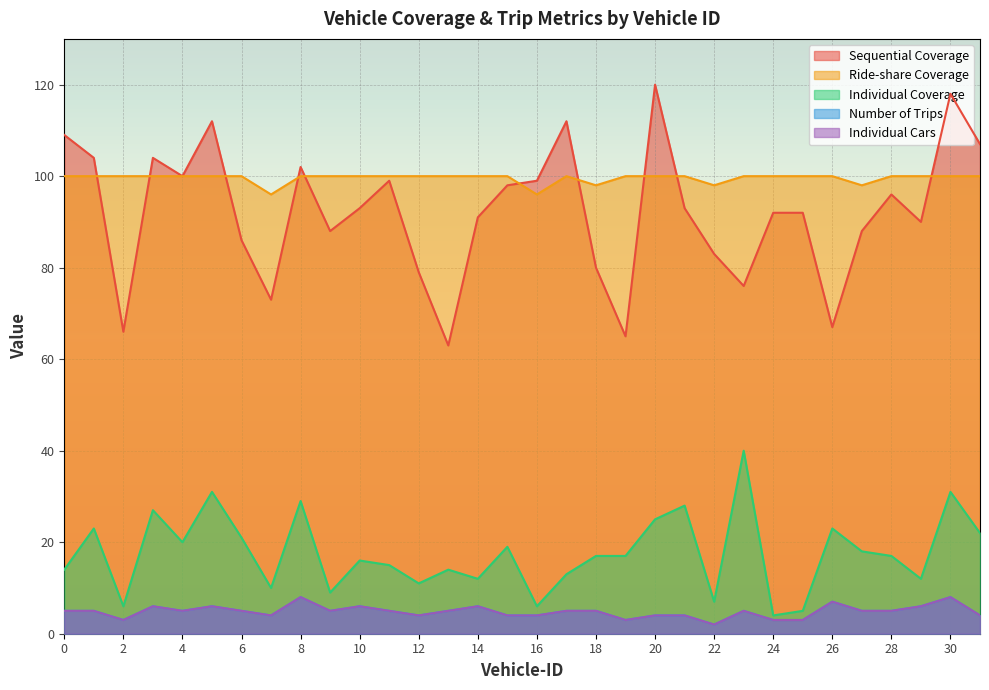

Reading right to left, extract all data points from this chart.

Sequential Coverage: 107	118	90	96	88	67	92	92	76	83	93	120	65	80	112	99	98	91	63	79	99	93	88	102	73	86	112	100	104	66	104	109
Ride-share Coverage: 100	100	100	100	98	100	100	100	100	98	100	100	100	98	100	96	100	100	100	100	100	100	100	100	96	100	100	100	100	100	100	100
Individual Coverage: 22	31	12	17	18	23	5	4	40	7	28	25	17	17	13	6	19	12	14	11	15	16	9	29	10	21	31	20	27	6	23	14
Number of Trips: 4	8	6	5	5	7	3	3	5	2	4	4	3	5	5	4	4	6	5	4	5	6	5	8	4	5	6	5	6	3	5	5
Individual Cars: 4	8	6	5	5	7	3	3	5	2	4	4	3	5	5	4	4	6	5	4	5	6	5	8	4	5	6	5	6	3	5	5